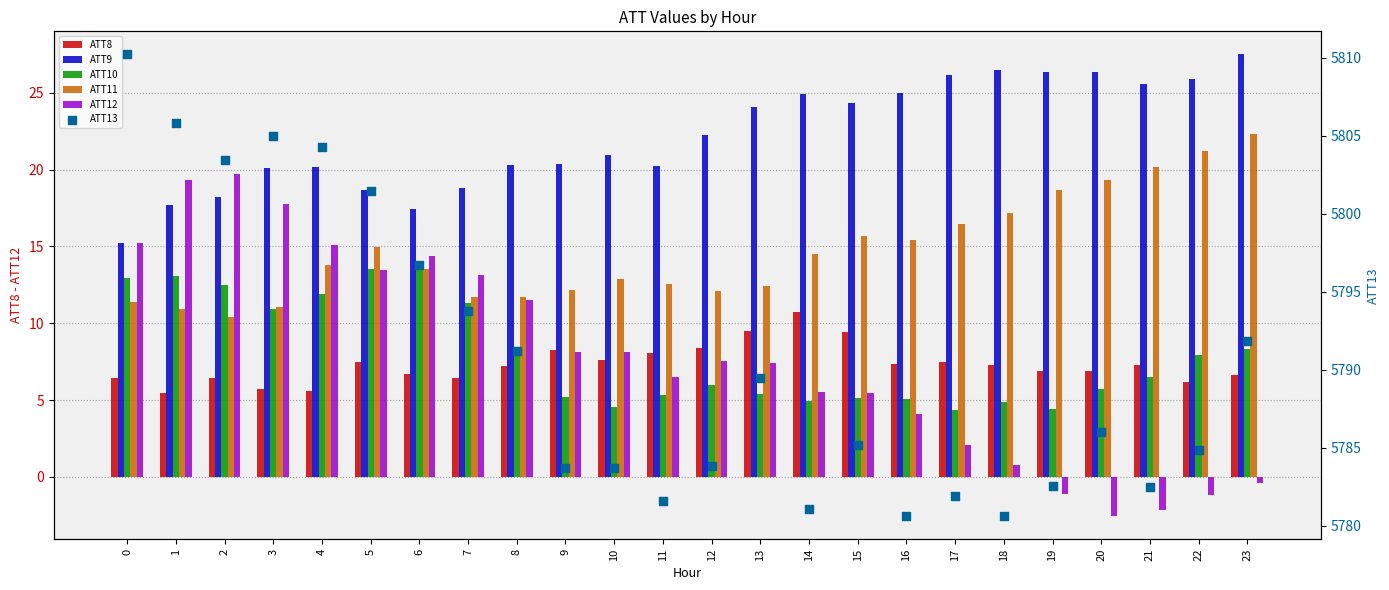

Which series contains the lowest Y value?

ATT12